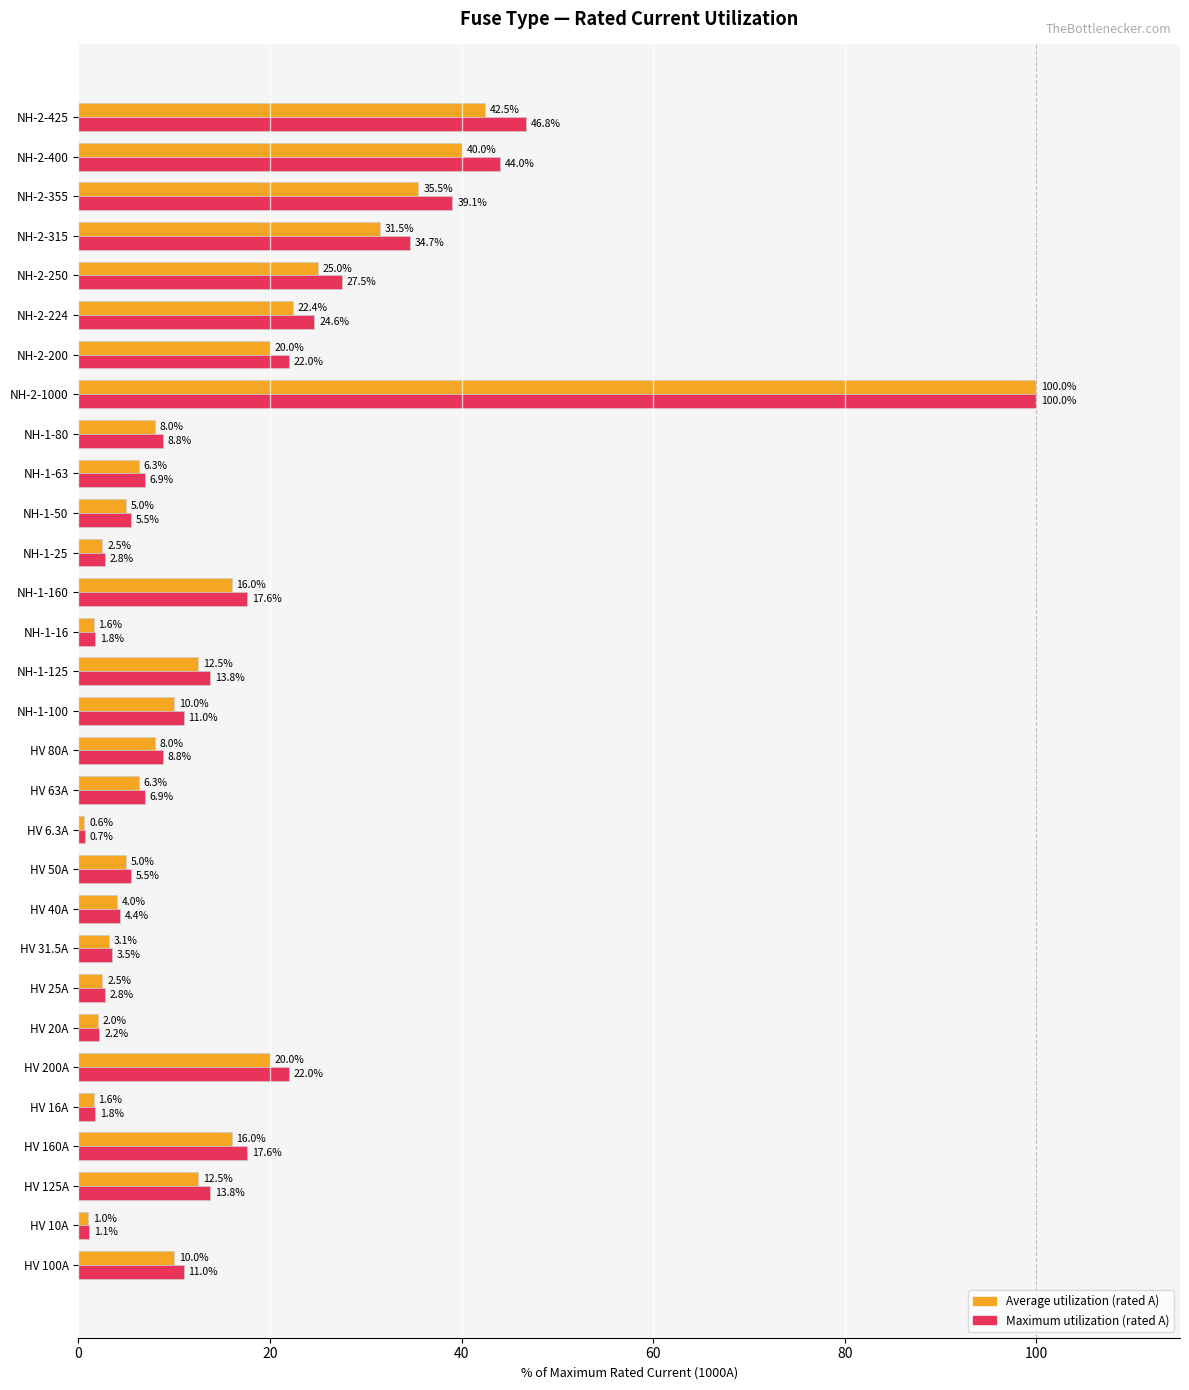

At which category is the sum across all series the highest?

NH-2-1000